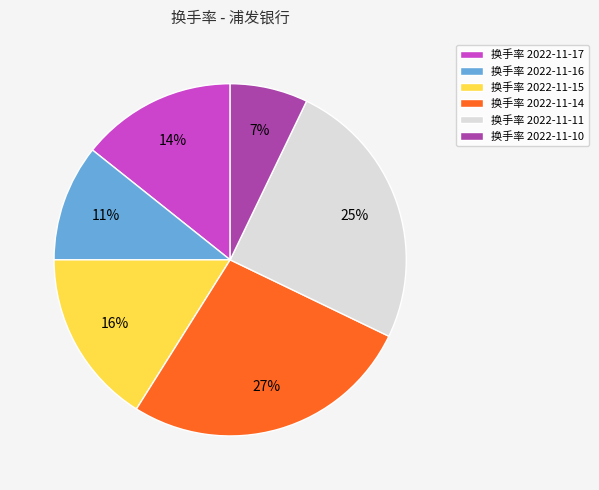

Do 换手率 2022-11-17 and 换手率 2022-11-14 together represent more than half of the pie?

No